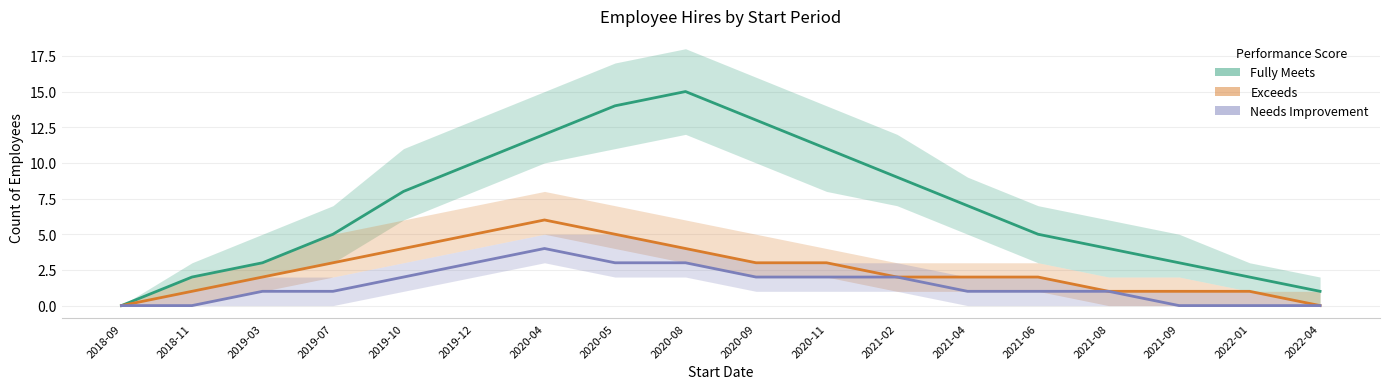

What is the label of the 14th point from the right?

2019-10